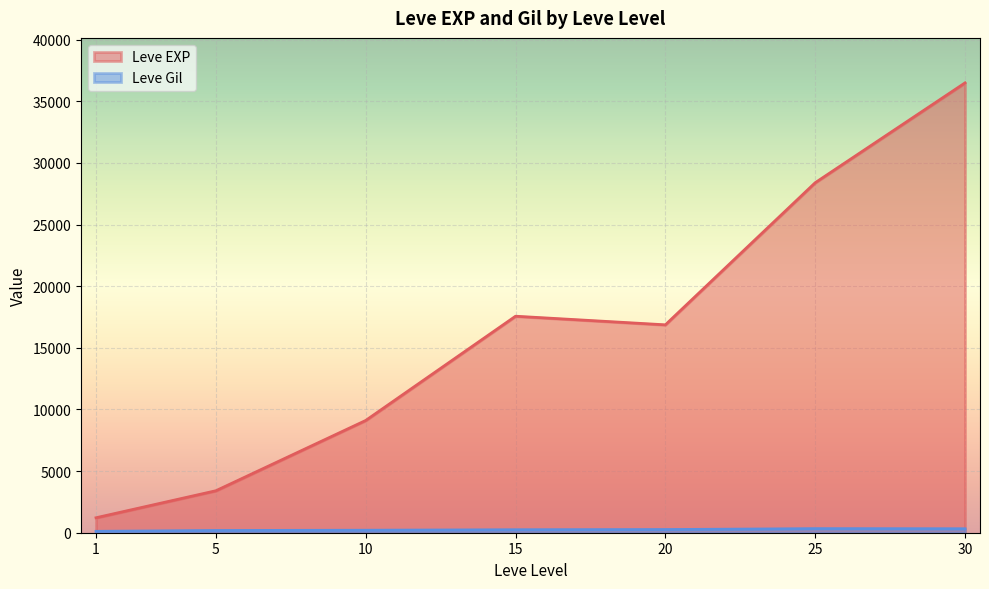

Which series has the widest spread of values?

Leve EXP